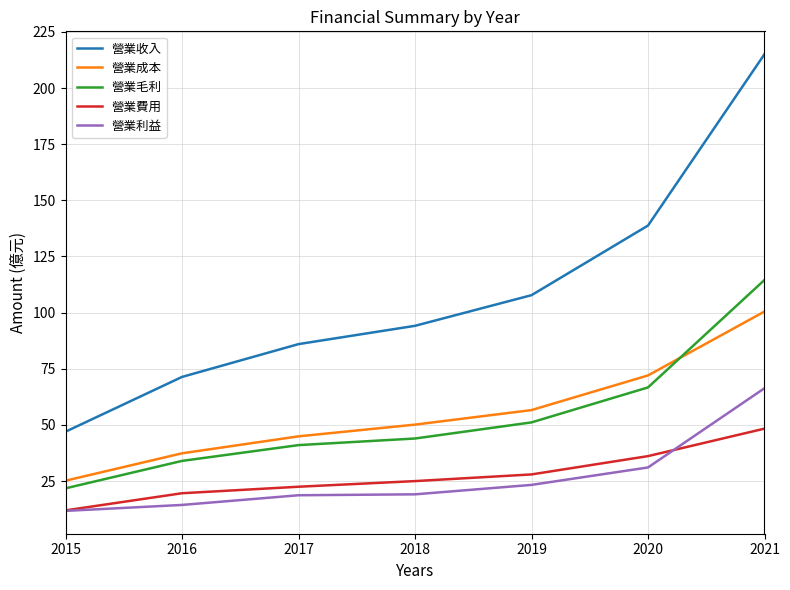

At 2018, list the series in order from largest to smallest.

營業收入, 營業成本, 營業毛利, 營業費用, 營業利益